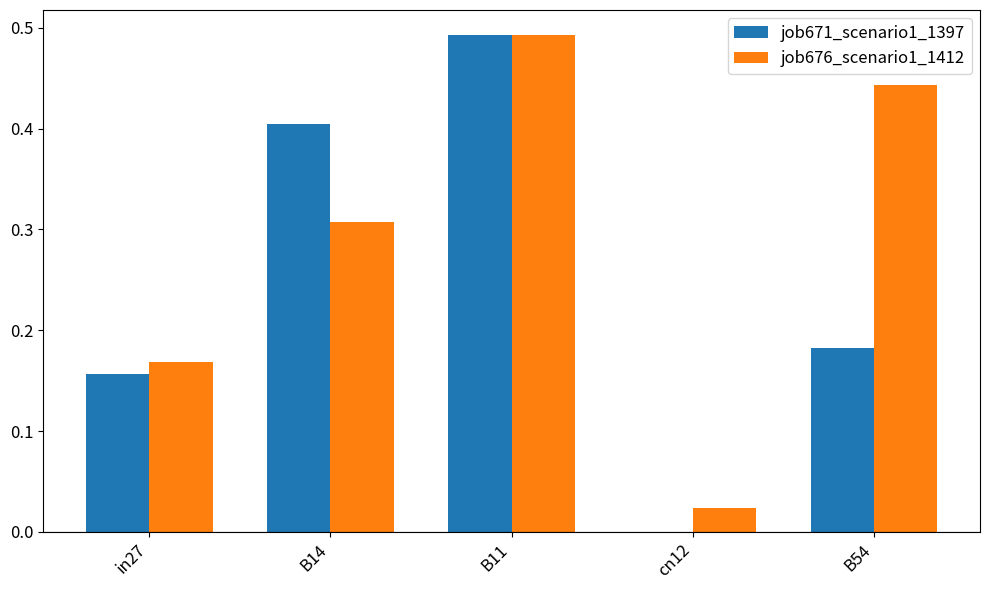

At which category does the chart reach its peak across all series?

B11